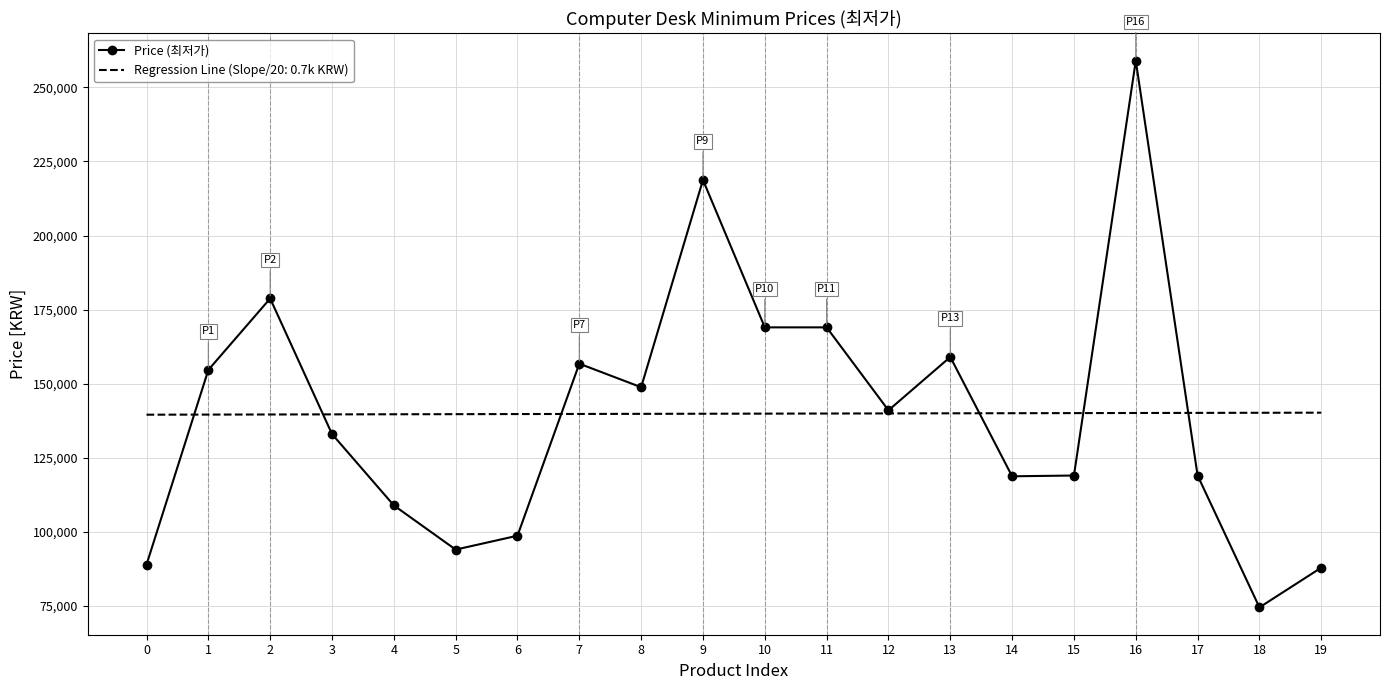

What is the lowest value of the Price (최저가) series?

74500.0